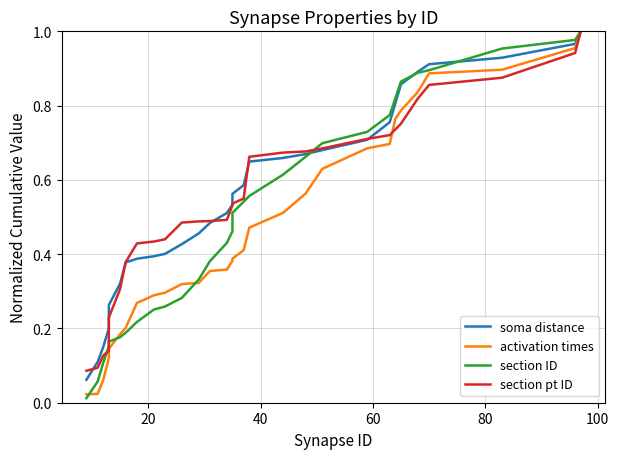

What is the difference between the maximum and second lowest values in the activation times series?

1.0